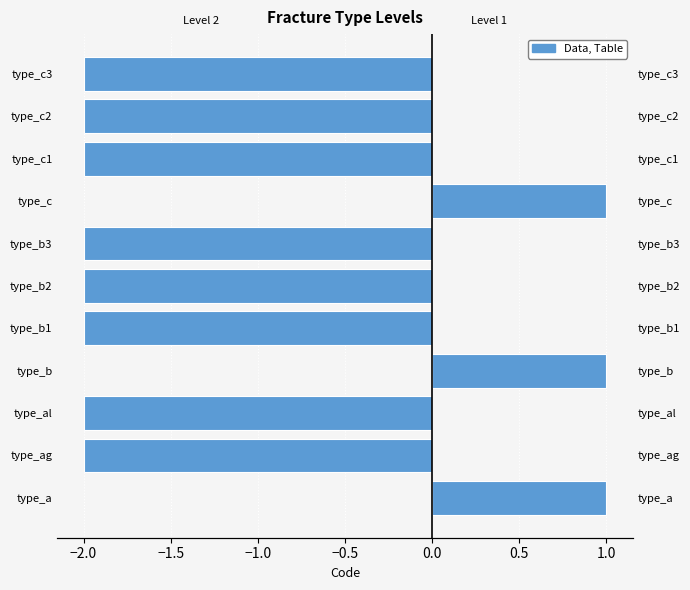

List the series in order of their peak value, highest first.

Level 1, Level 2